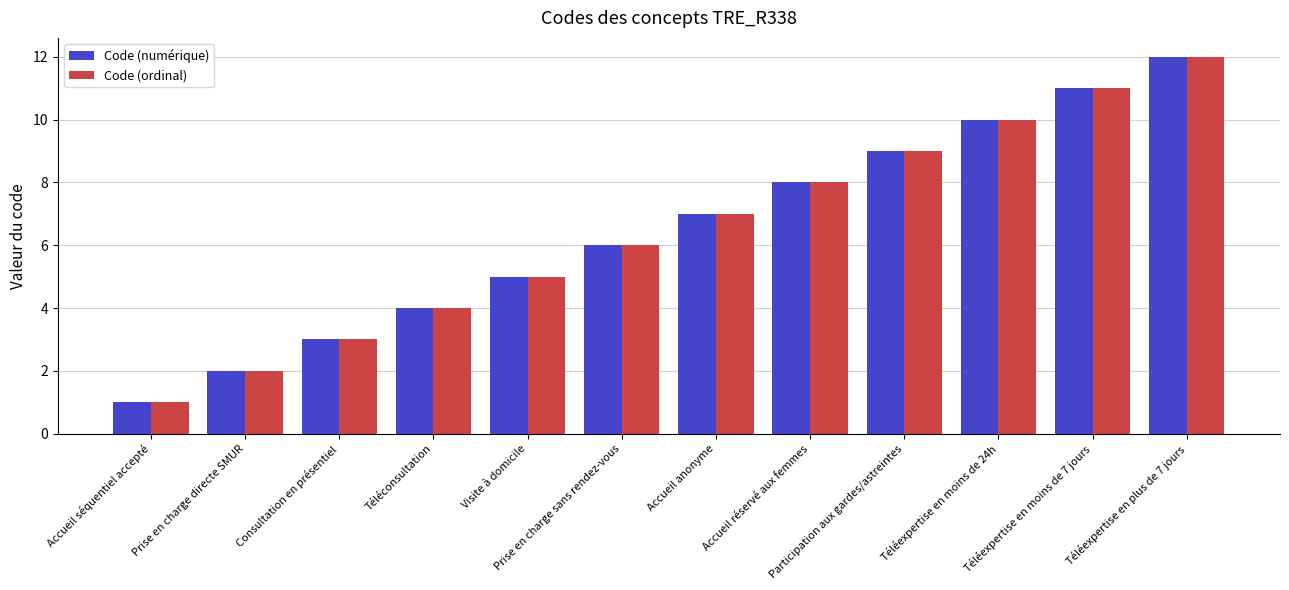

What is the label of the 2nd bar from the left?

Prise en charge directe SMUR